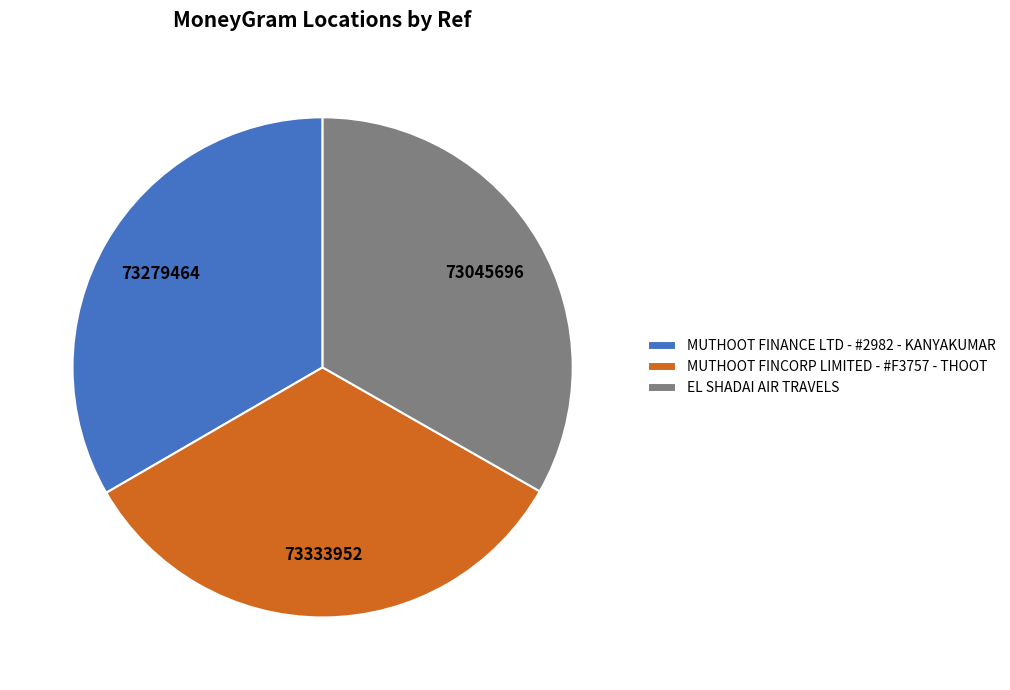

What is the ratio of the value at MUTHOOT FINANCE LTD - #2982 - KANYAKUMAR to the value at EL SHADAI AIR TRAVELS?

1.0